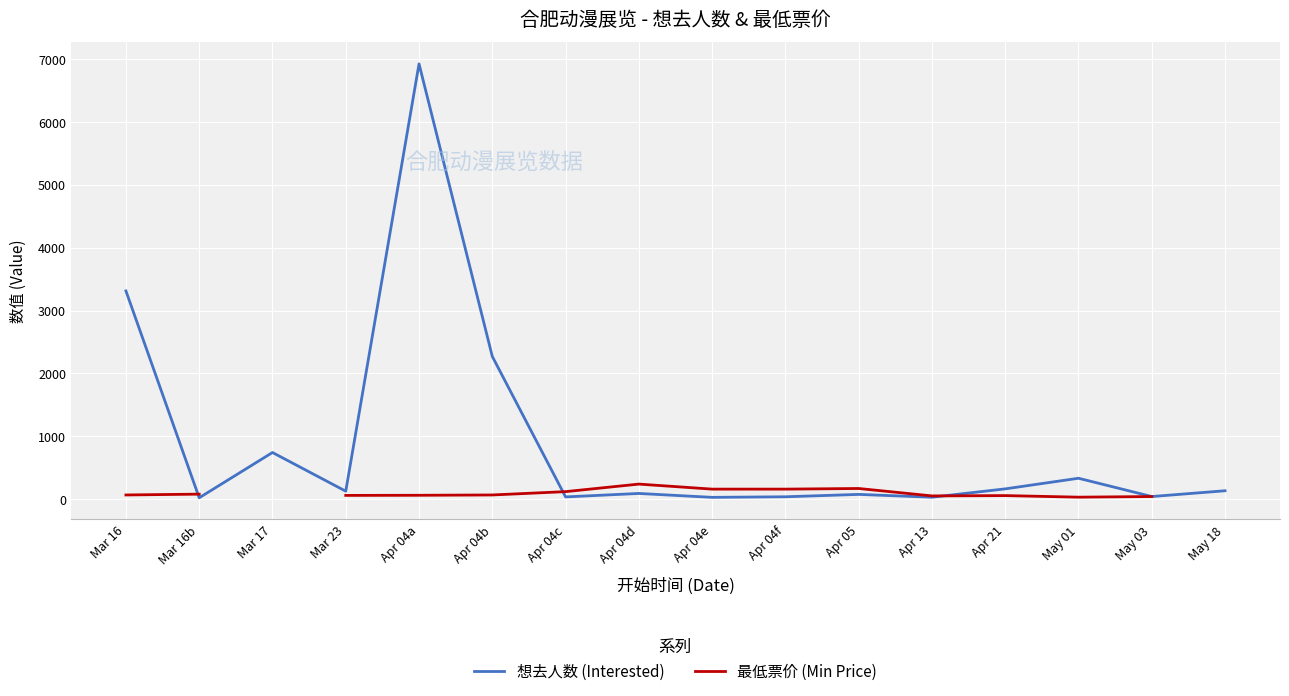

What is the label of the 3rd point from the left?

Mar 17